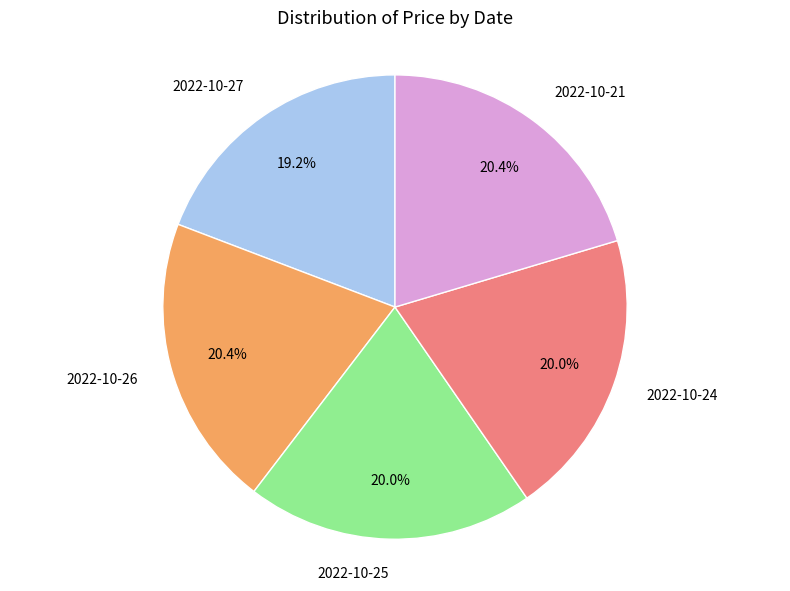

To the nearest percent, what is the difference between the largest and smallest slice percentages?

1%